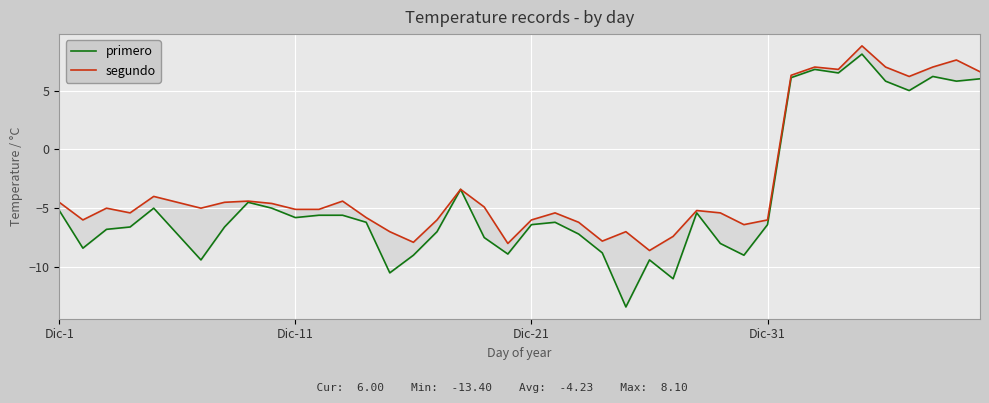

True or false: primero has a value of -4.8 at 17.

False